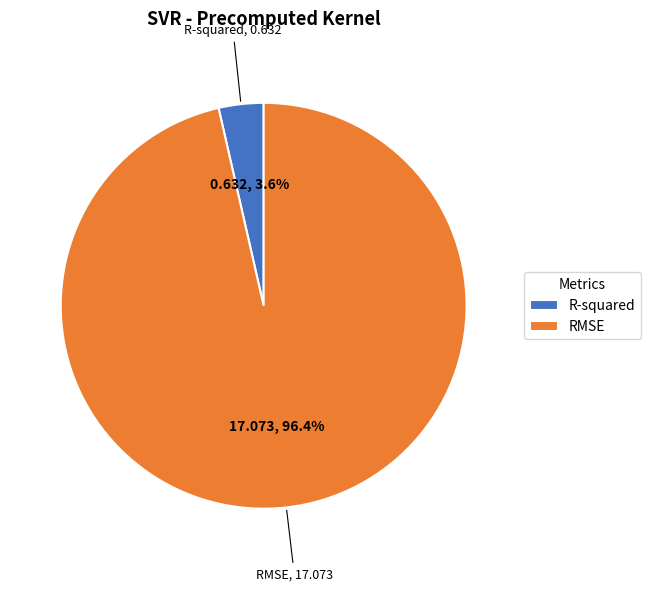

Which category accounts for the majority?

RMSE